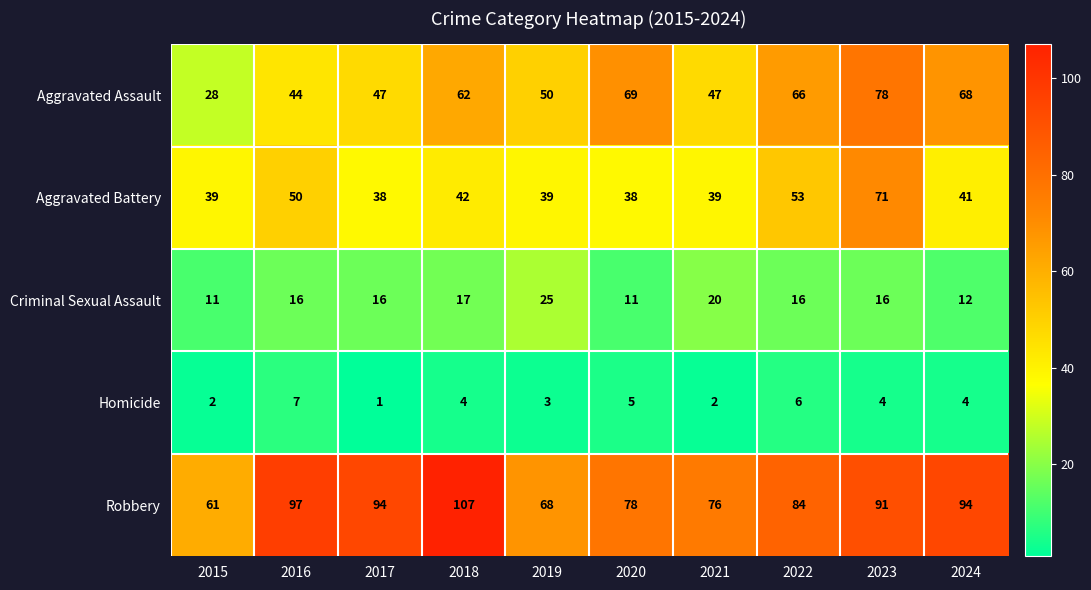

Is it true that Homicide equals 6 at 2024?

False